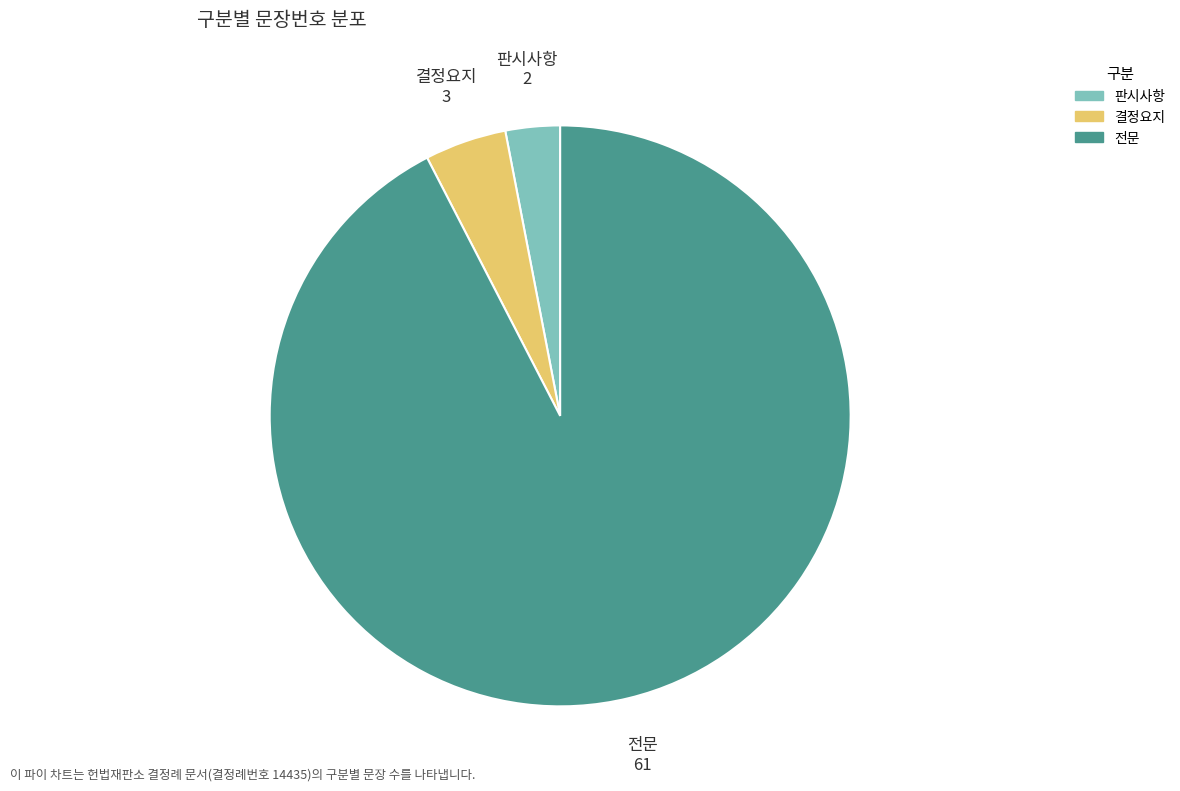

Does 전문 represent more than half of the total?

Yes